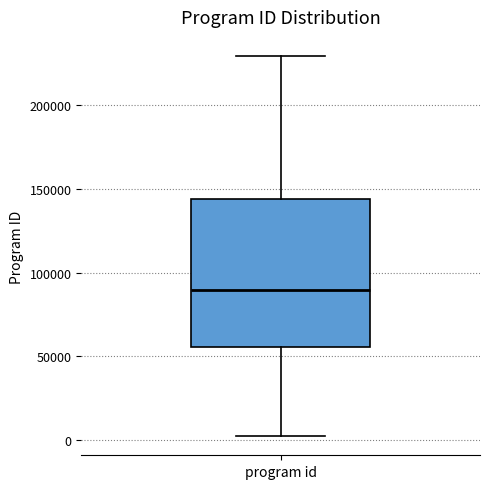

Where is the upper edge of the box for program id on the y-axis? The values are not printed on the chart, so give them approximately, as read against the axis.

145000